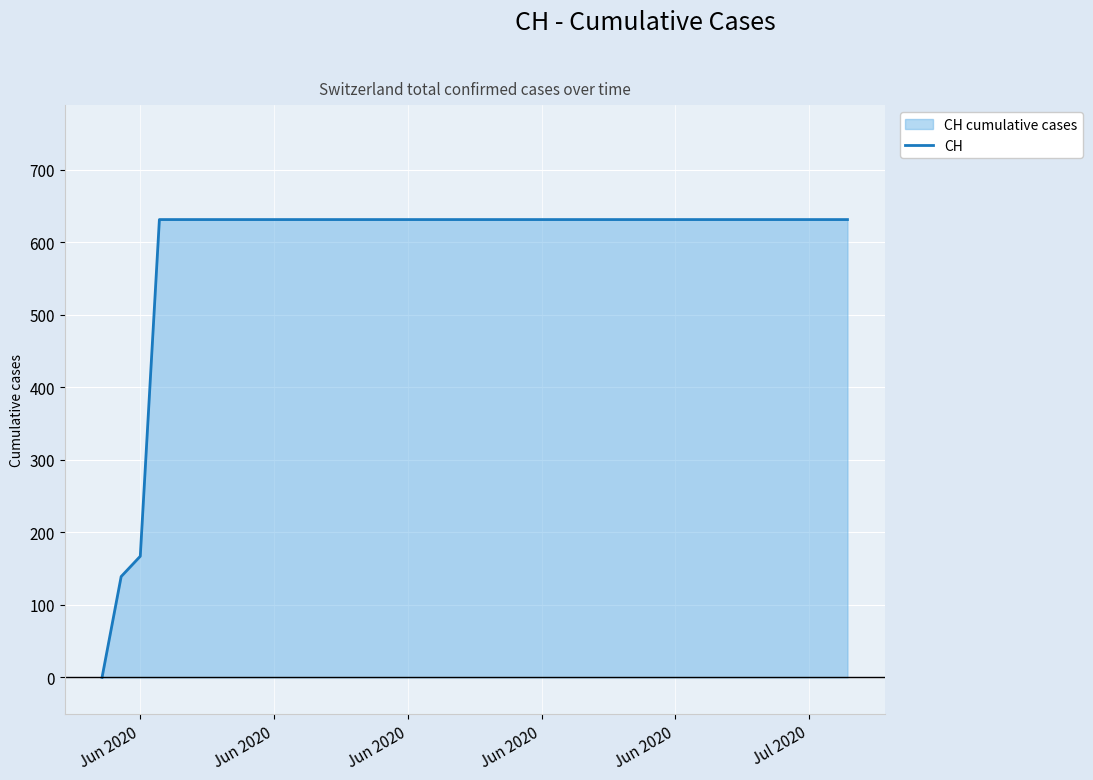

What is the greatest value displayed?

631